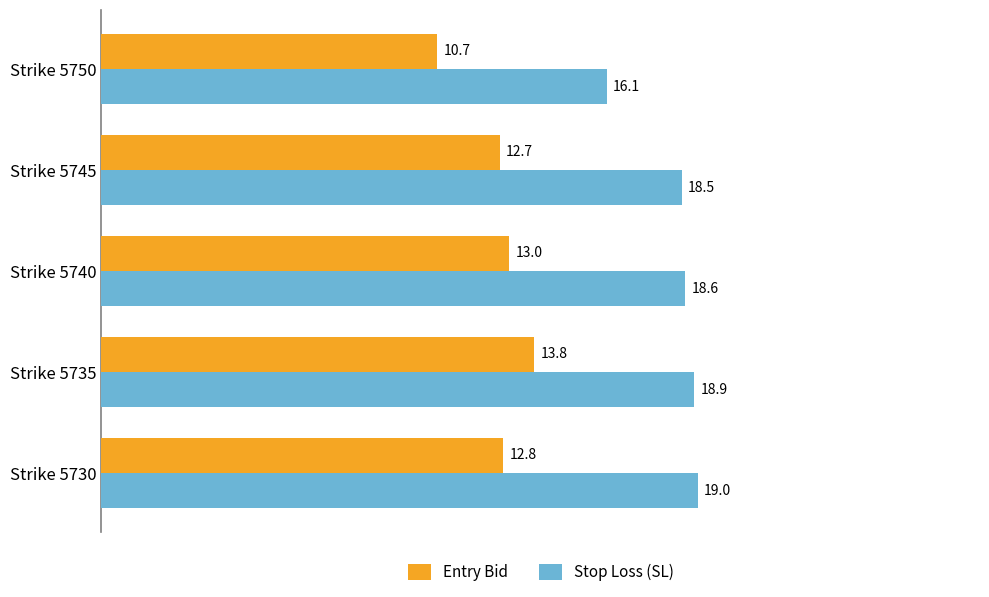

What is the sum of all Stop Loss (SL) values?

91.1